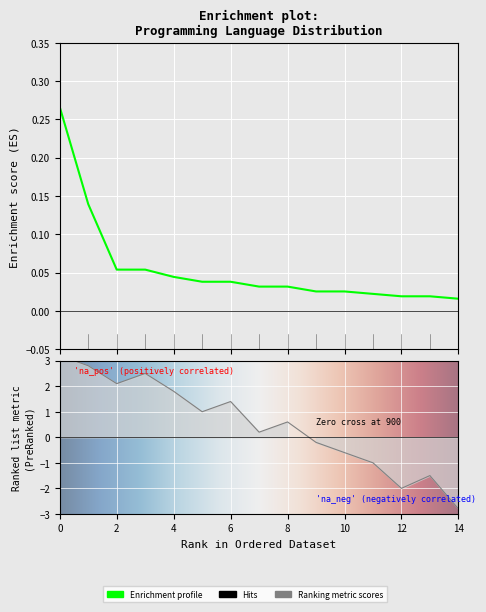

Reading left to right, list all the values displayed in this chart.

0.3	0.1	0.1	0.1	0.0	0.0	0.0	0.0	0.0	0.0	0.0	0.0	0.0	0.0	0.0